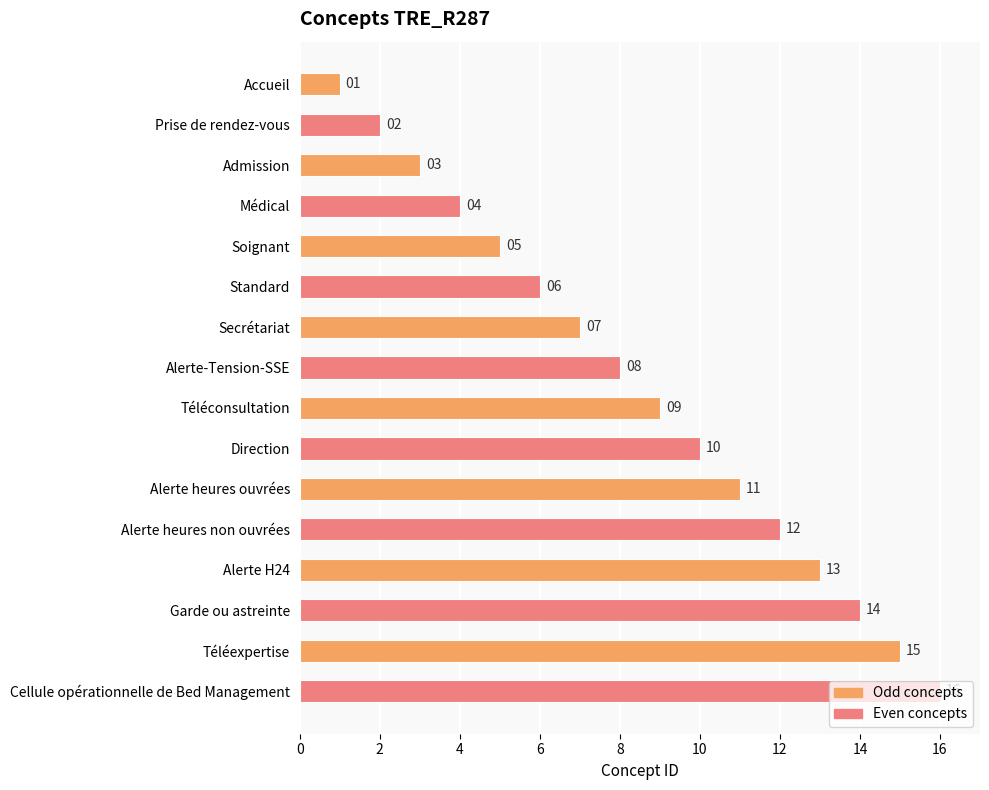

Rank the categories by value from highest to lowest.

Cellule opérationnelle de Bed Management, Téléexpertise, Garde ou astreinte, Alerte H24, Alerte heures non ouvrées, Alerte heures ouvrées, Direction, Téléconsultation, Alerte-Tension-SSE, Secrétariat, Standard, Soignant, Médical, Admission, Prise de rendez-vous, Accueil